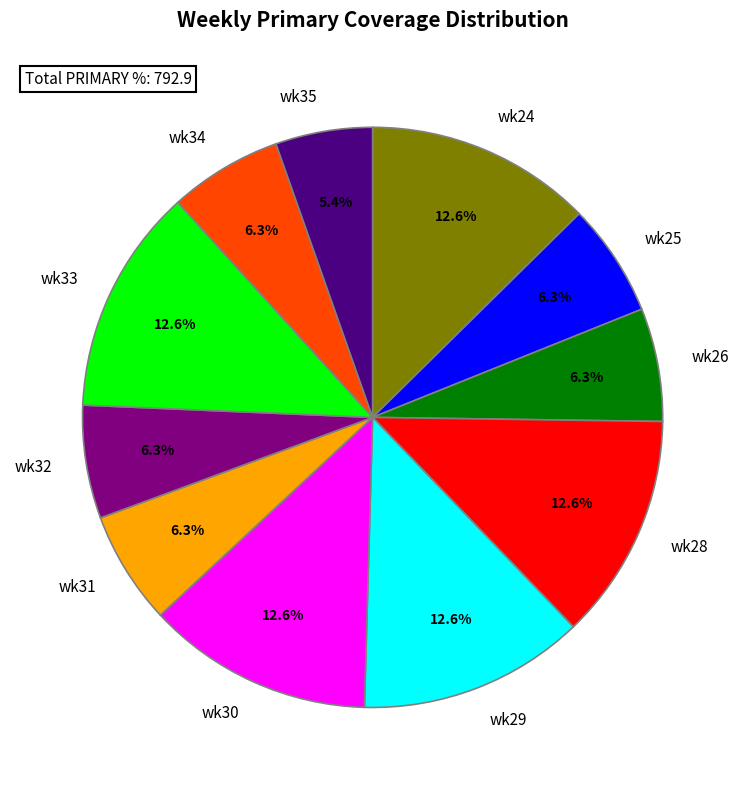

What is the ratio of the value at wk32 to the value at wk34?

1.0